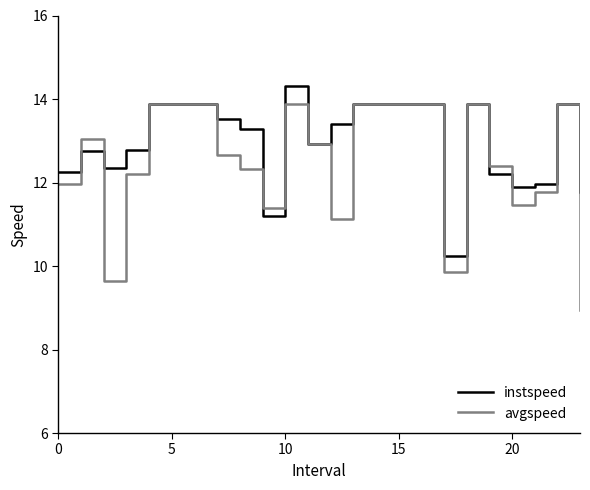

How many values in the instspeed series are below 13?

11